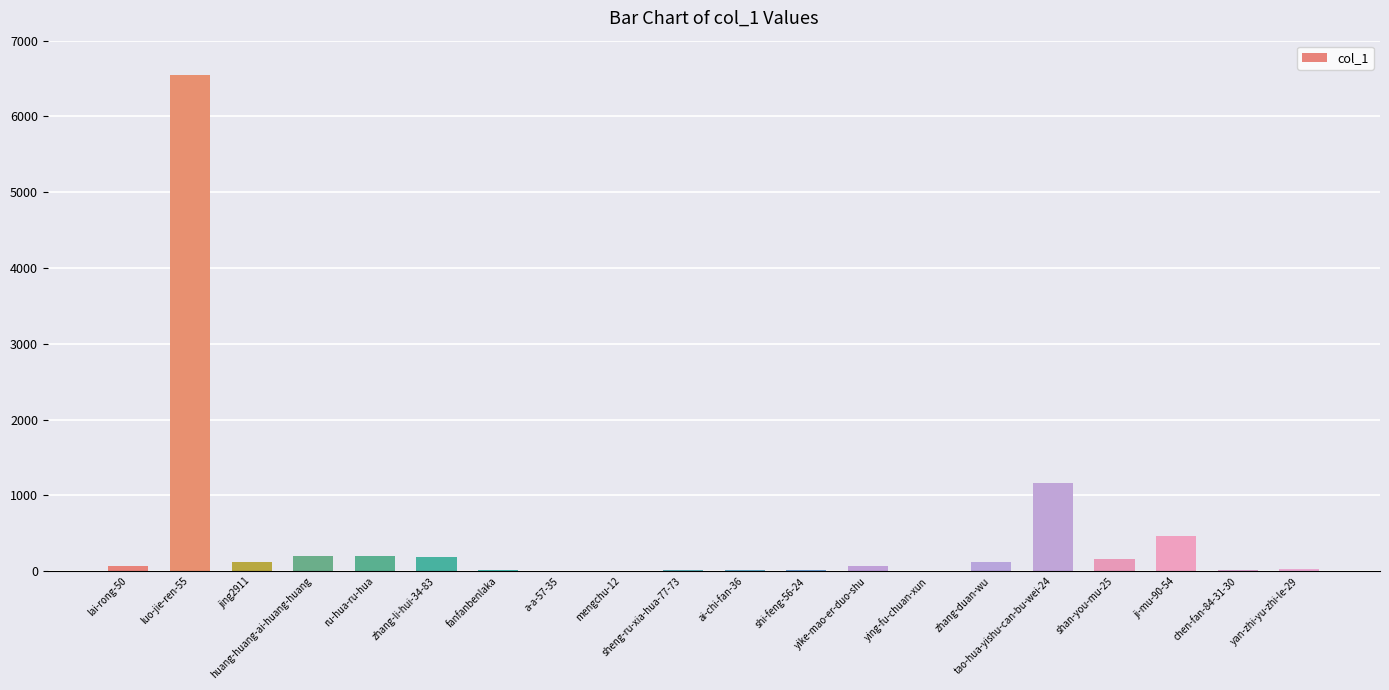

Which label corresponds to the largest value in the chart?

luo-jie-ren-55